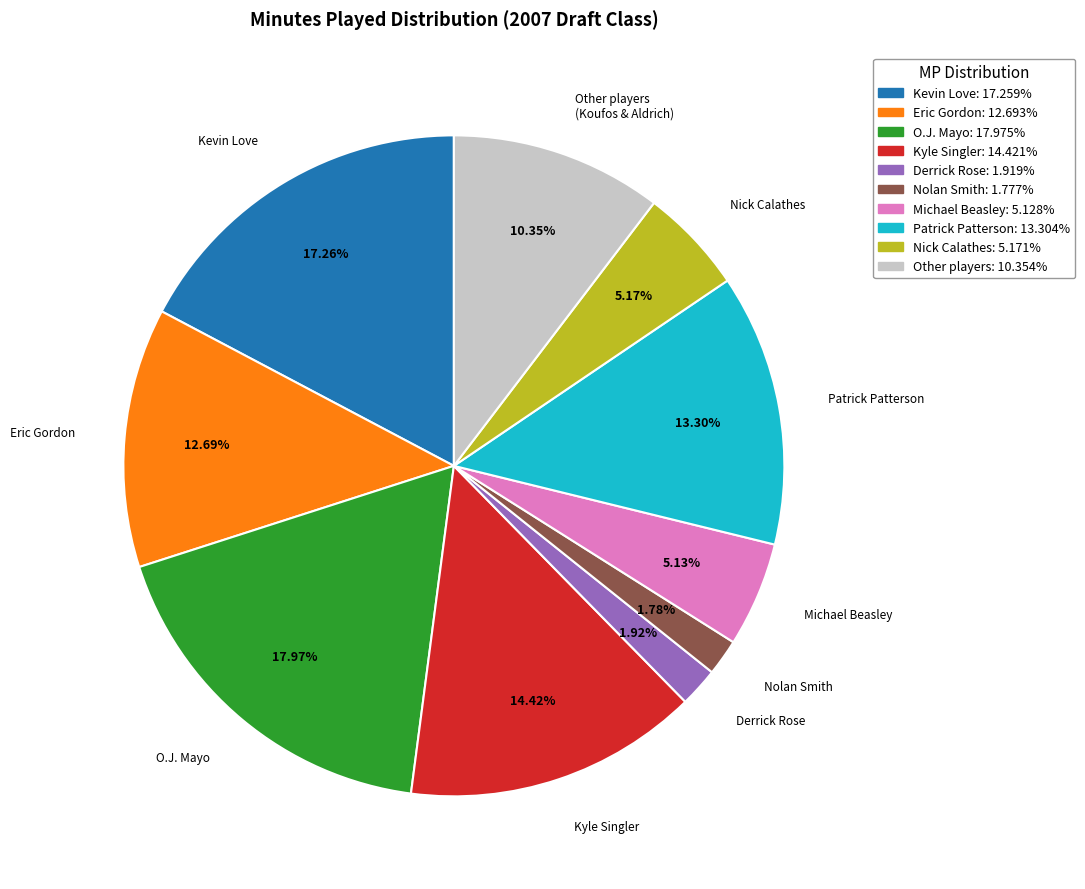

Is there any slice that represents more than half of the pie?

No